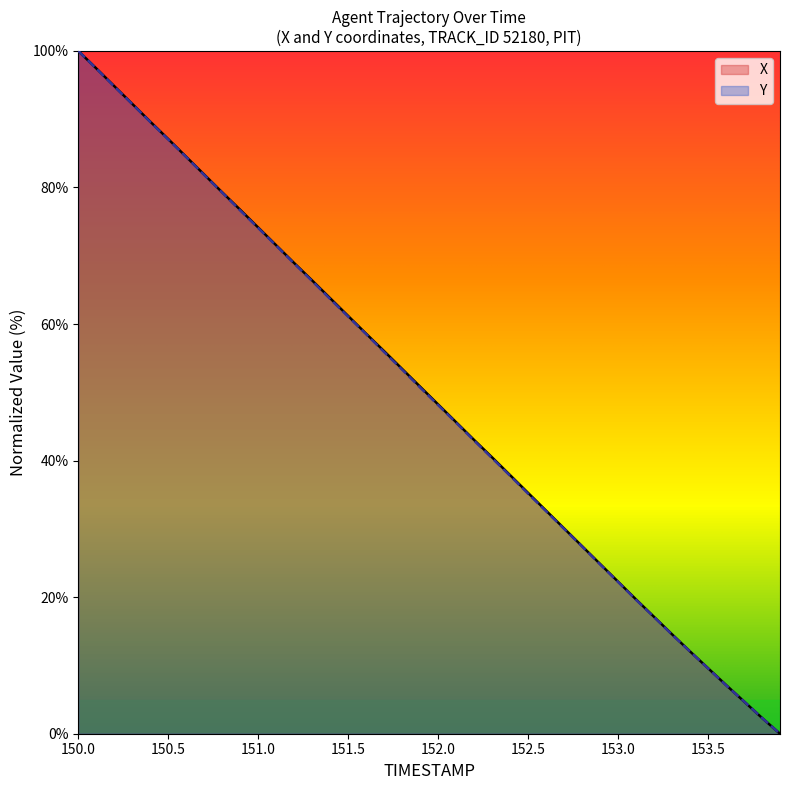

True or false: Y has more than 1 interior local peaks.

False